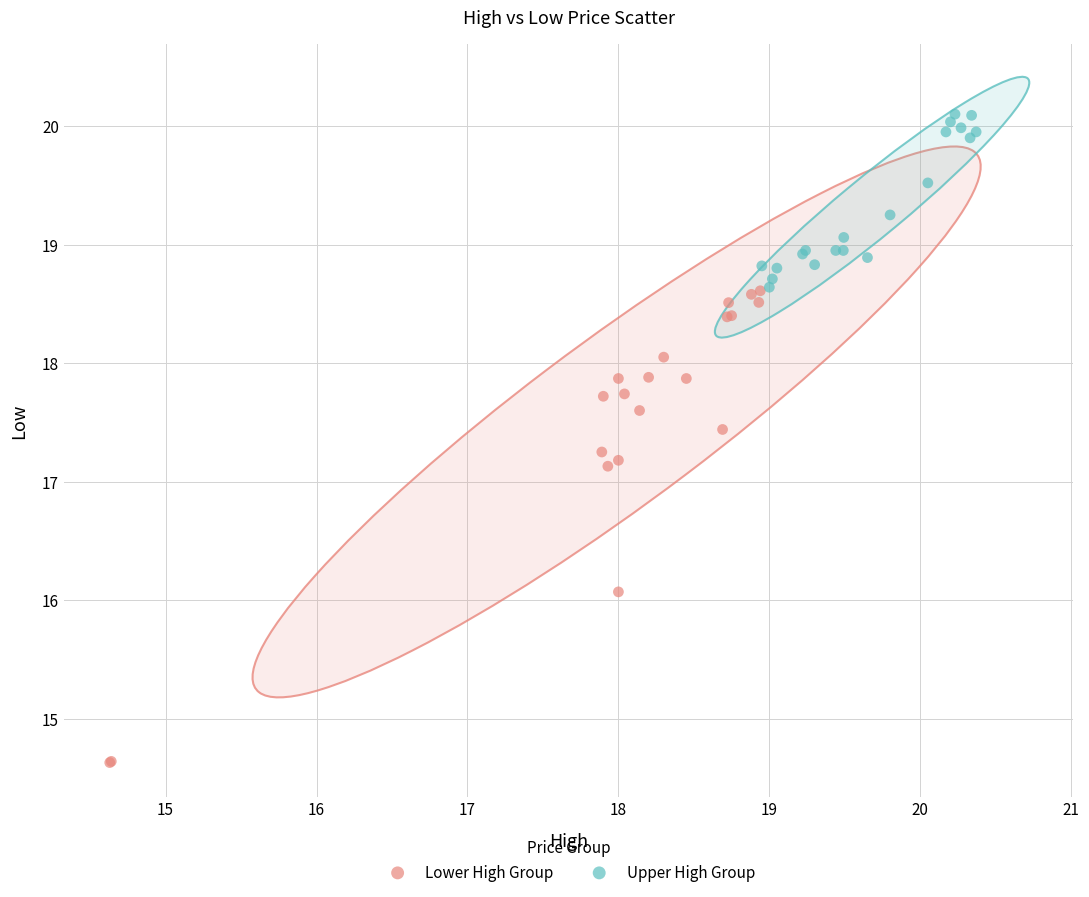

Which series reaches the minimum Y coordinate?

Lower High Group